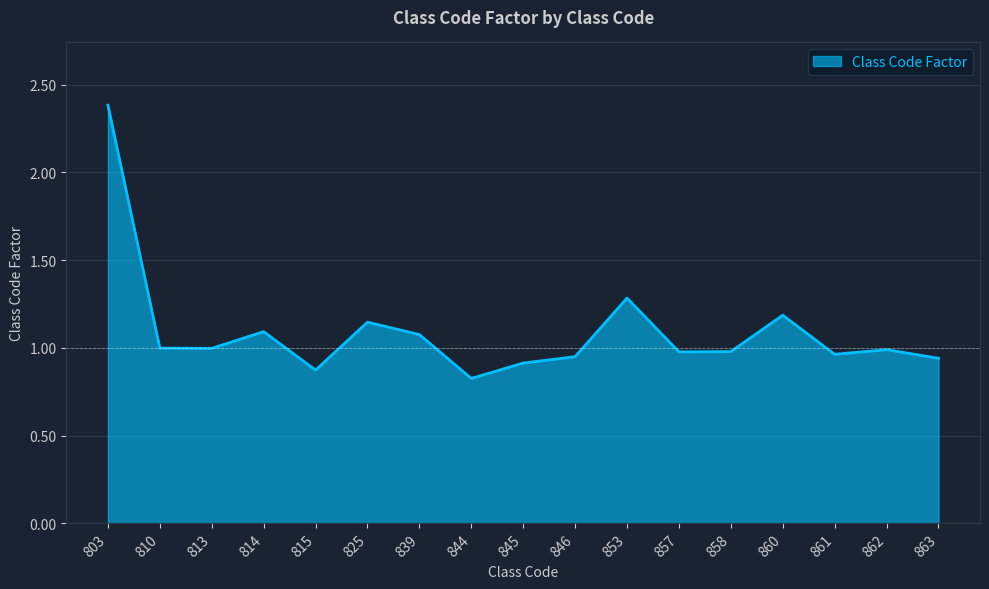

What is the smallest value displayed?

0.8